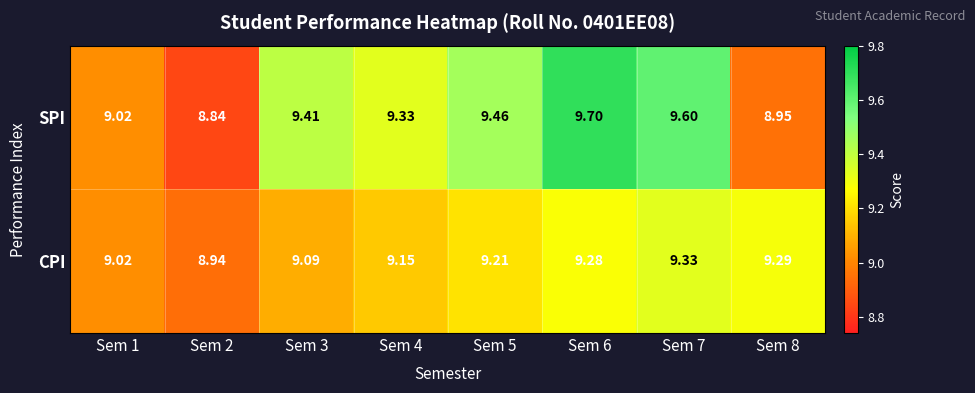

Which series has the largest total across all categories?

SPI